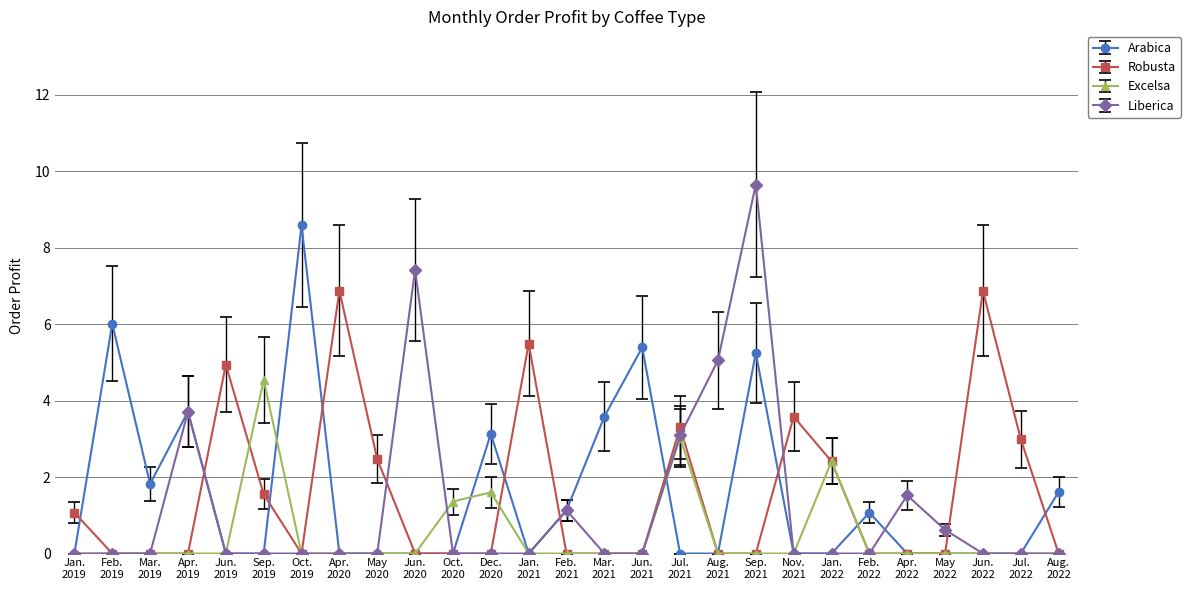

How many categories are shown in the chart?

27